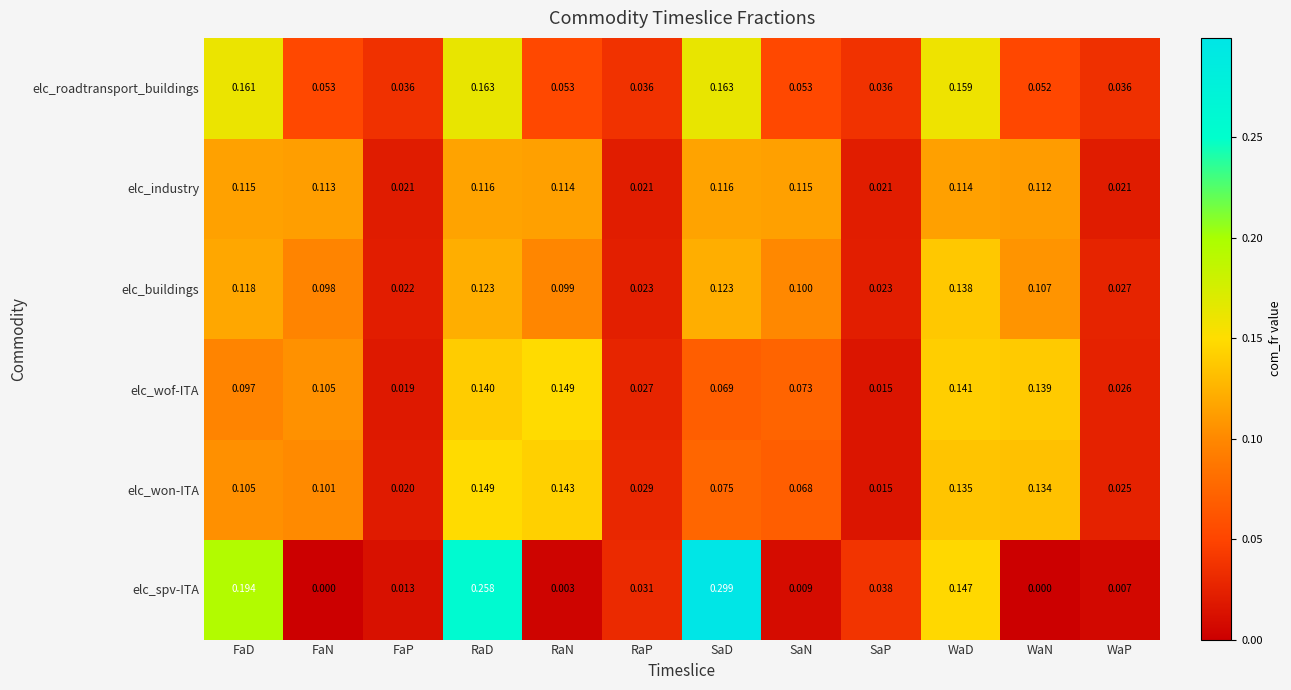

Which series has the largest range (max minus min)?

elc_spv-ITA